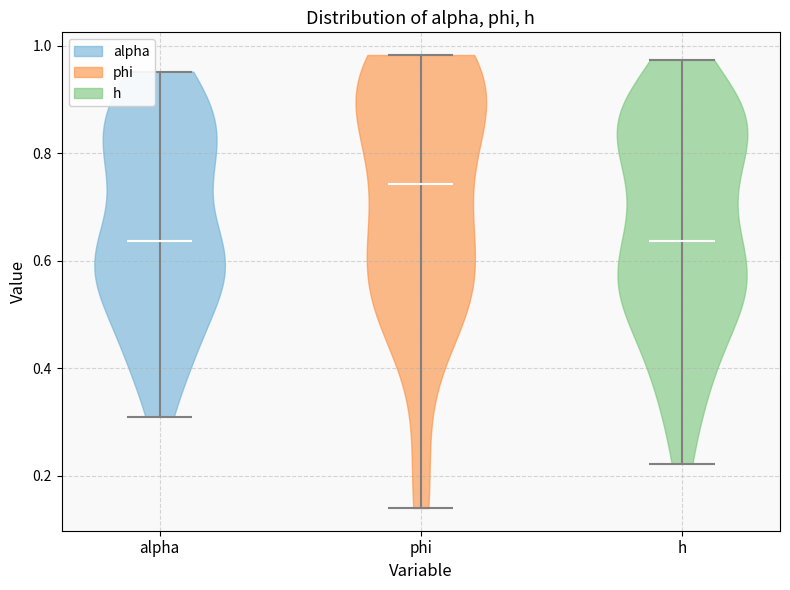

Reading left to right, read every violin against the y-axis: where its median line is, and the lowest and highest points it reaches. The values are not printed on the chart, so give them approximately, as read against the axis.

alpha: median line 0.64, lowest point 0.30, highest point 0.96
phi: median line 0.74, lowest point 0.14, highest point 0.98
h: median line 0.64, lowest point 0.22, highest point 0.98